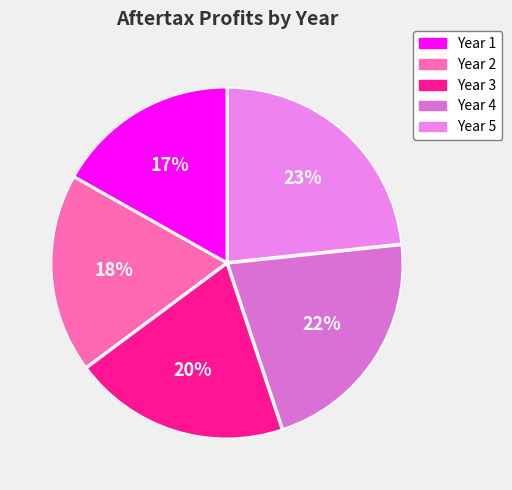

How many slices are in this pie chart?

5